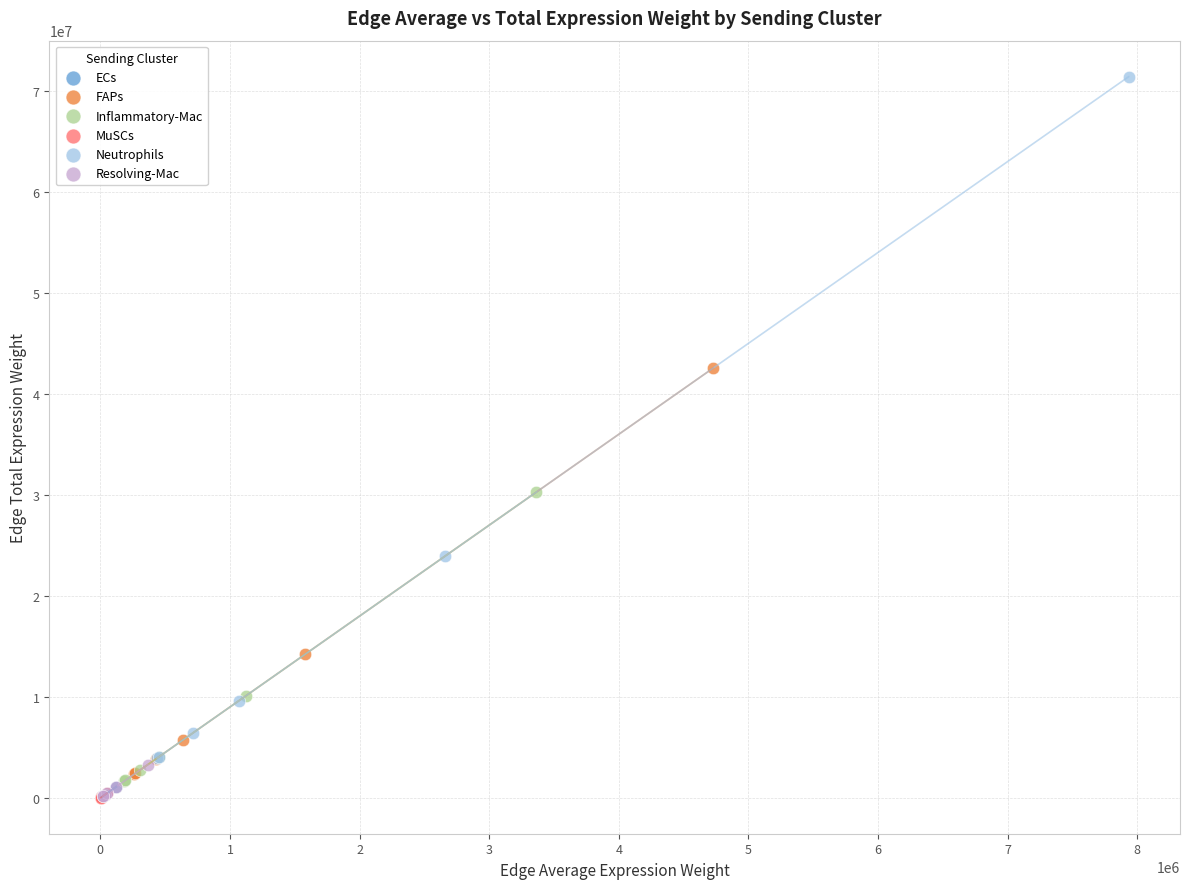

Which series has the largest Y range (max minus min)?

Neutrophils